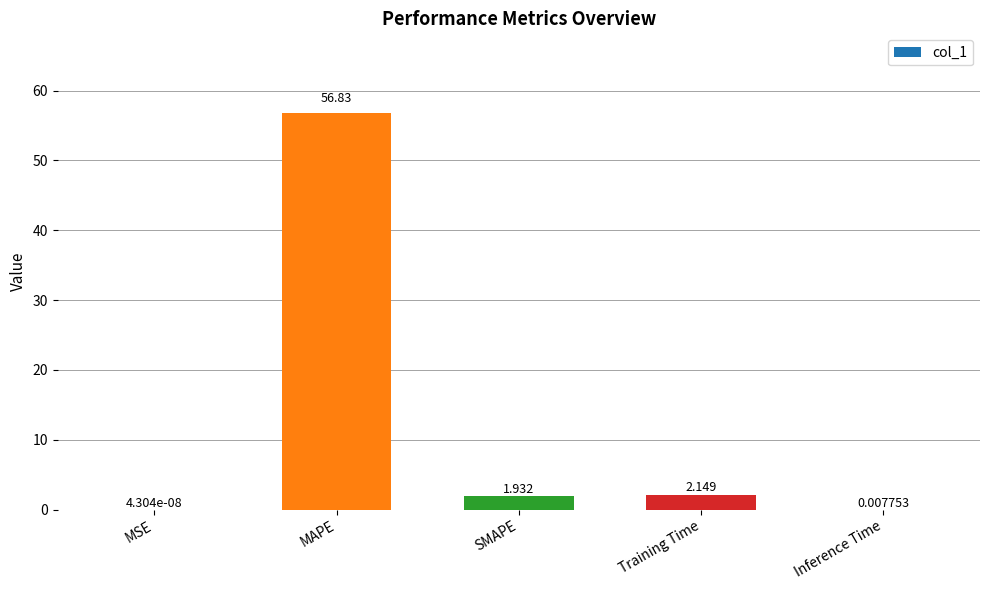

Between Training Time and MAPE, which is larger?

MAPE